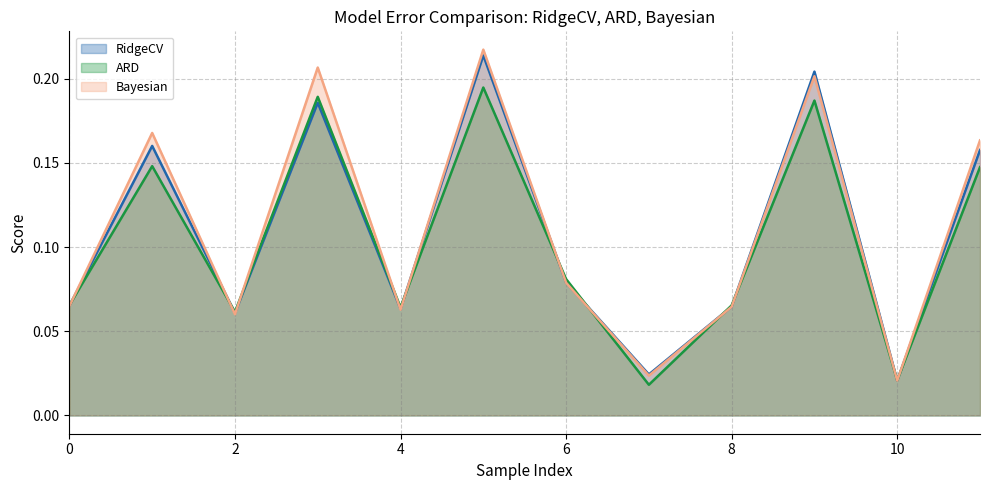

What is the total value across all series at 4?

0.2